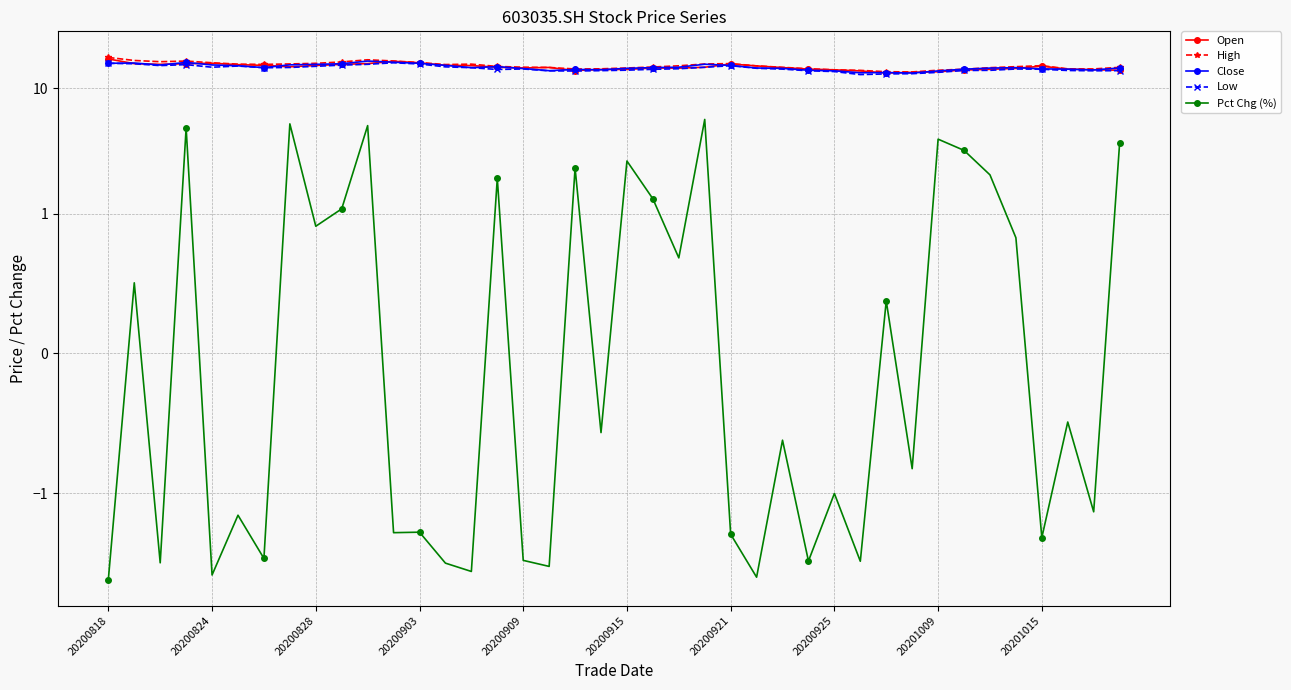

Rank the categories by Pct Chg (%) value from highest to lowest.

23, 20200925, 10, 20200903, 32, 39, 33, 20, 18, 34, 15, 21, 20201015, 20201009, 35, 22, 20200824, 30, 37, 19, 26, 31, 28, 38, 20200915, 12, 11, 24, 36, 20200921, 16, 27, 29, 20200828, 13, 17, 14, 20200909, 25, 20200818